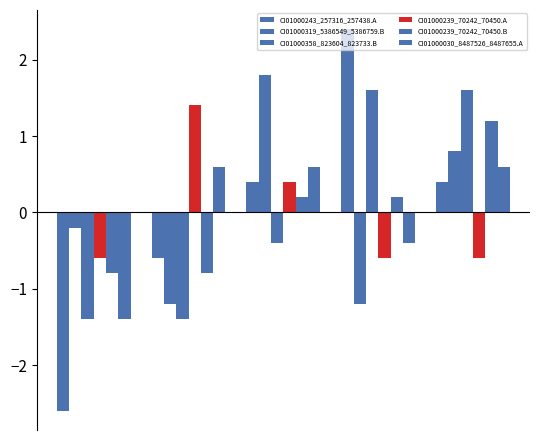

How many values in the CI01000239_70242_70450.A series are below 0?

3